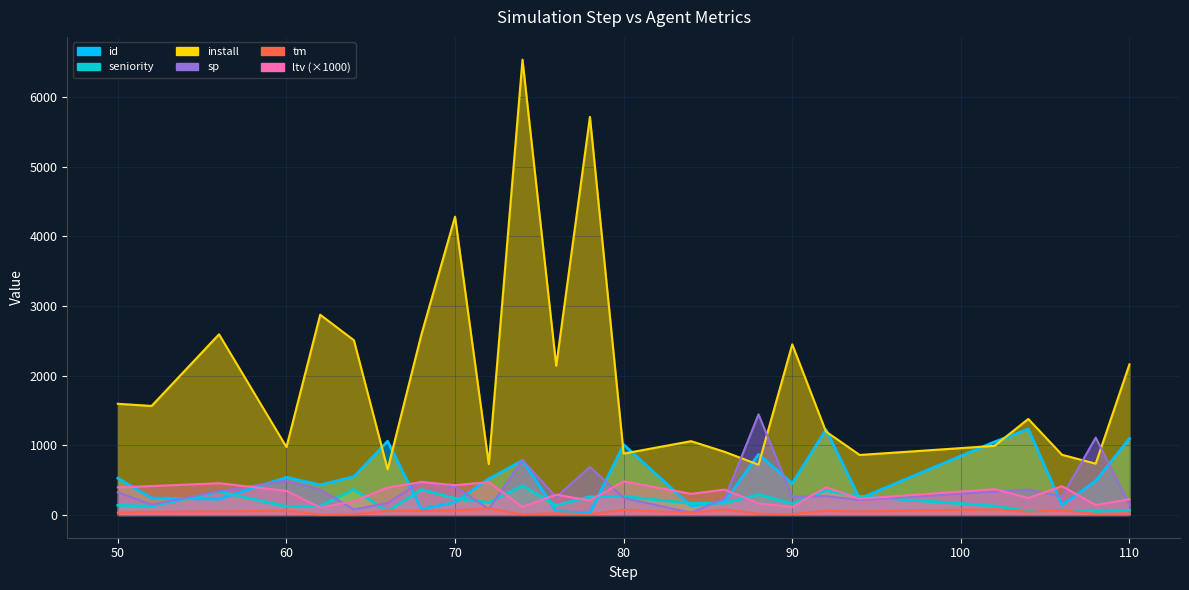

Is the value of tm at 60 greater than the value of sp at 70?

No